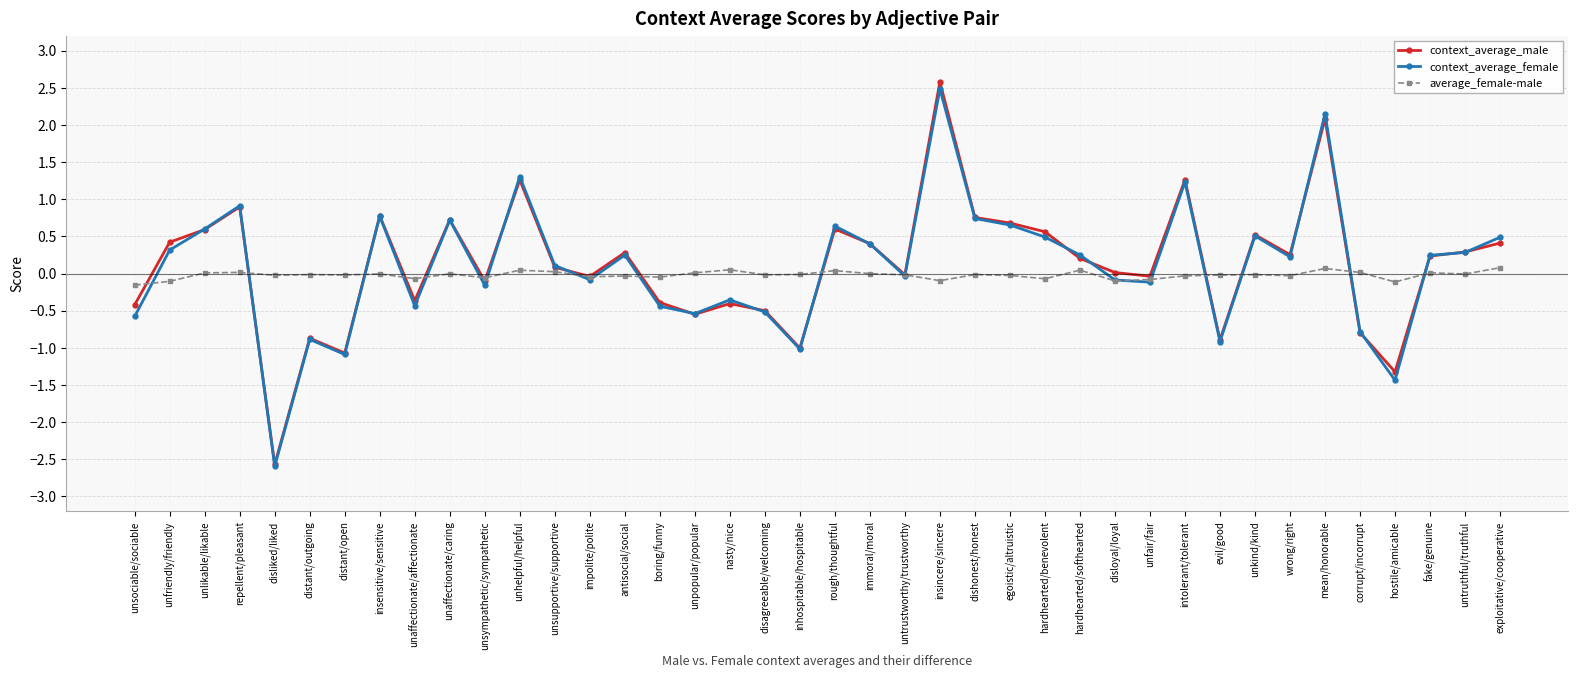

What is the label of the 11th point from the right?

unfair/fair